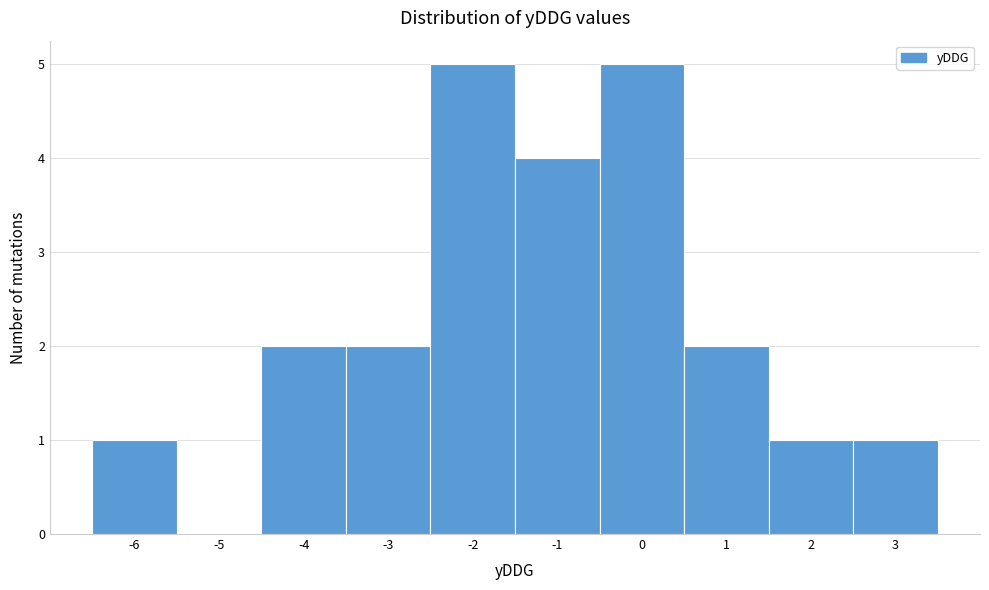

Reading left to right, what are all the values shown in this chart?

-6=1	-5=0	-4=2	-3=2	-2=5	-1=4	0=5	1=2	2=1	3=1